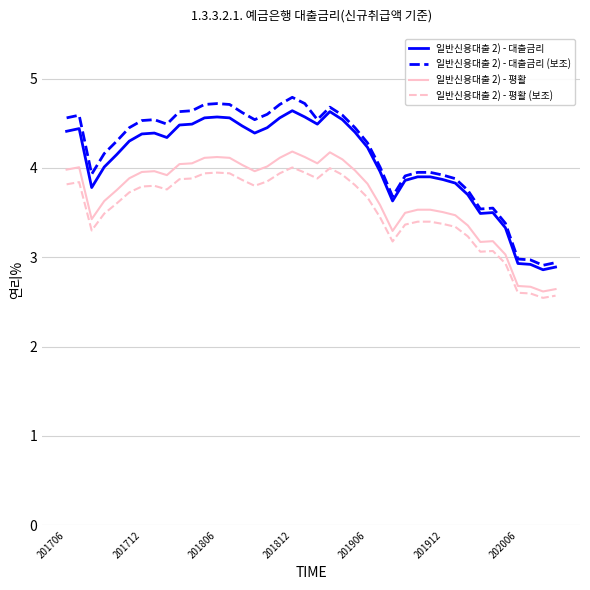

What is the difference between the maximum and minimum values in the 일반신용대출 2) - 평활 series?

1.6